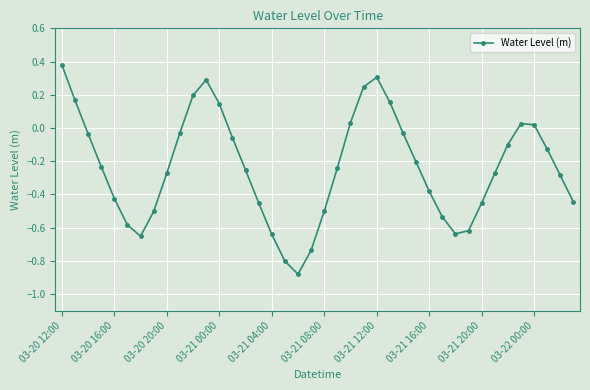

Count the number of data series in this chart.

1